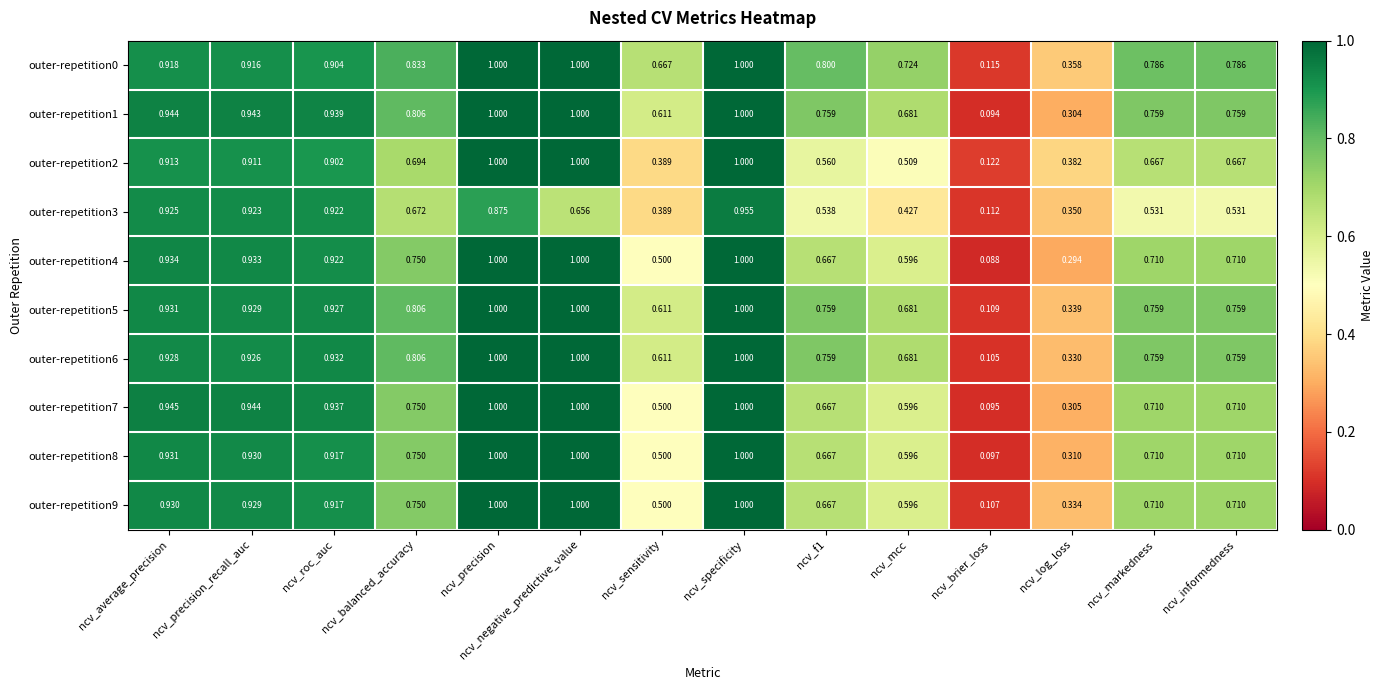

Where is outer-repetition5 nearest to the value 0?

ncv_brier_loss